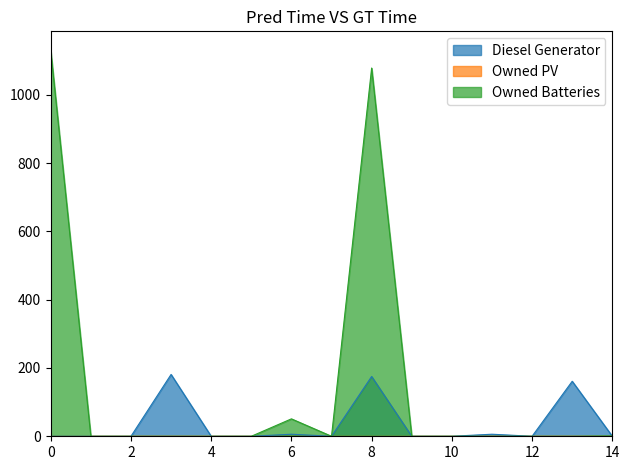

At 2, list the series in order from smallest to largest.

Diesel Generator, Owned Batteries